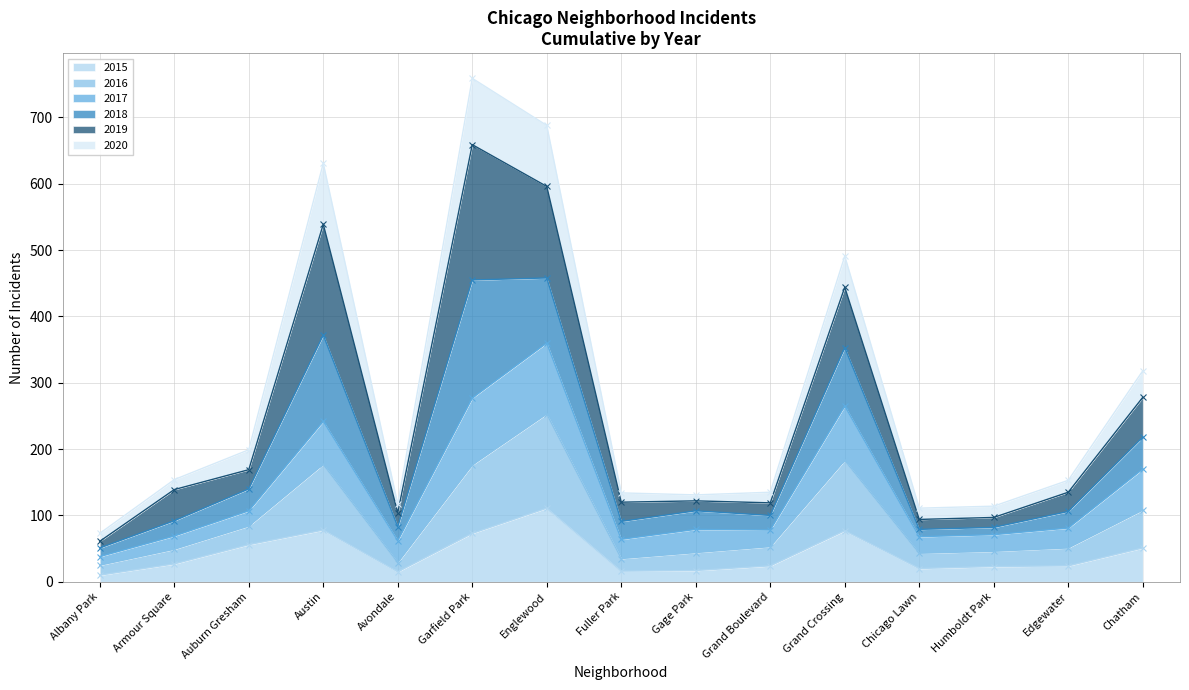

In 2016, how many points are higher than both neighbors (excluding endpoints)?

4